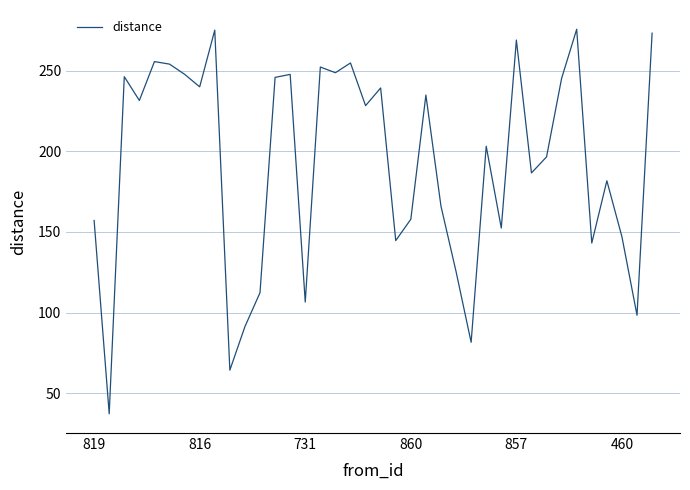

What is the minimum value shown in the chart?

37.2